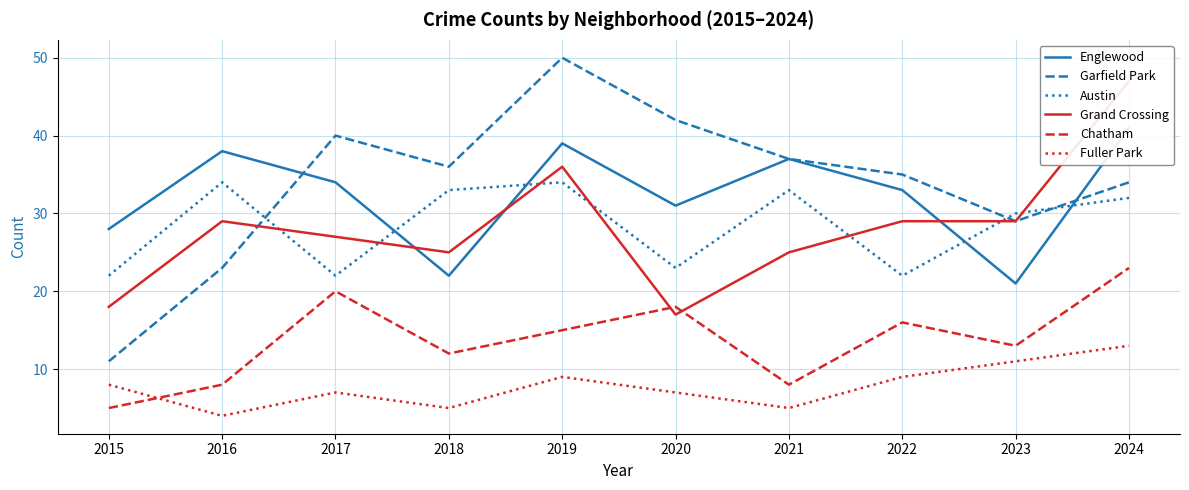

Rank the series at 2019 from highest to lowest value.

Garfield Park, Englewood, Grand Crossing, Austin, Chatham, Fuller Park